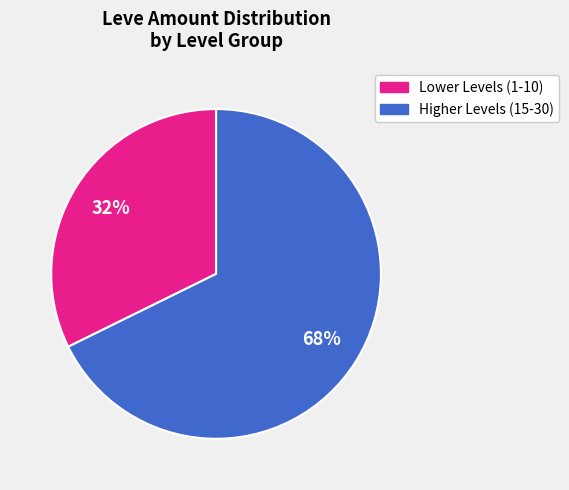

To the nearest percent, what is the average slice percentage?

50%